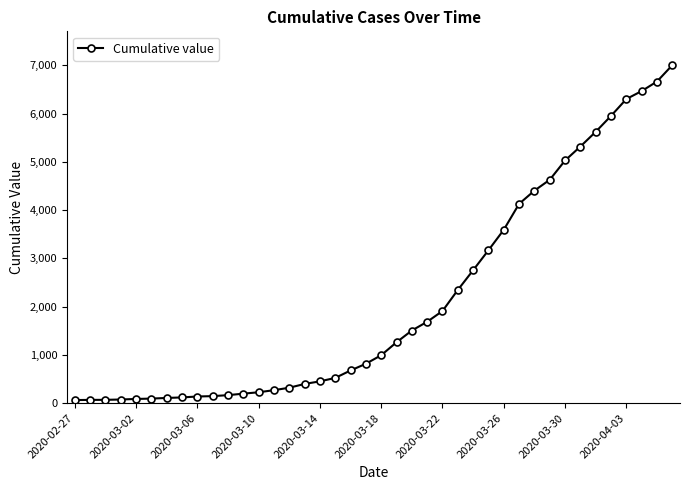

What is the greatest value displayed?

7003